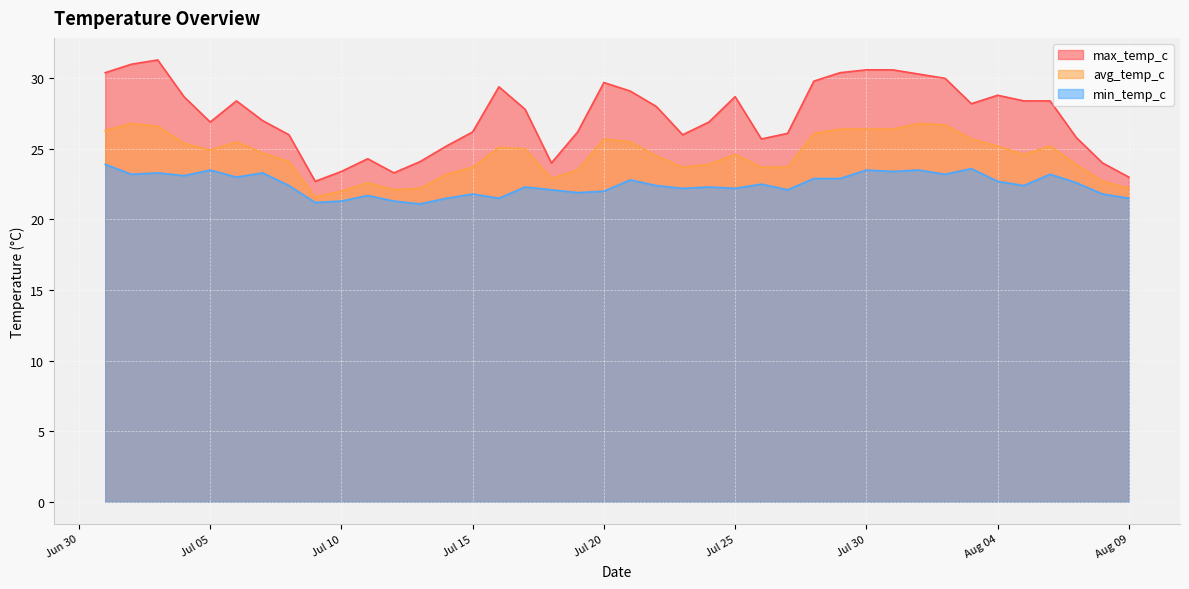

How many data points in max_temp_c are less than 28?

20